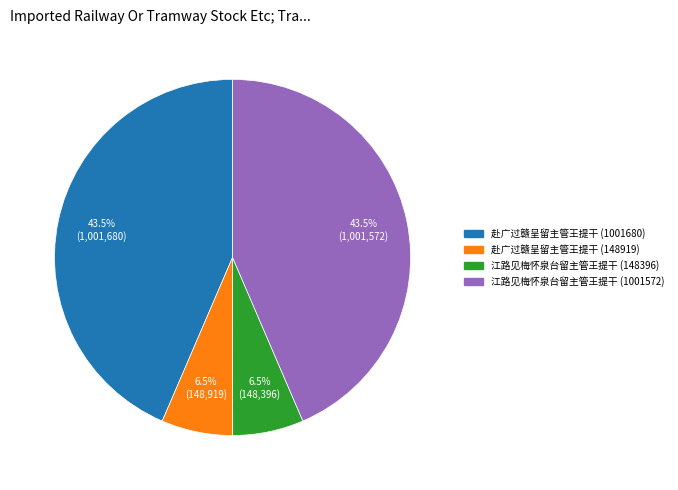

Count the number of slices in the pie.

4